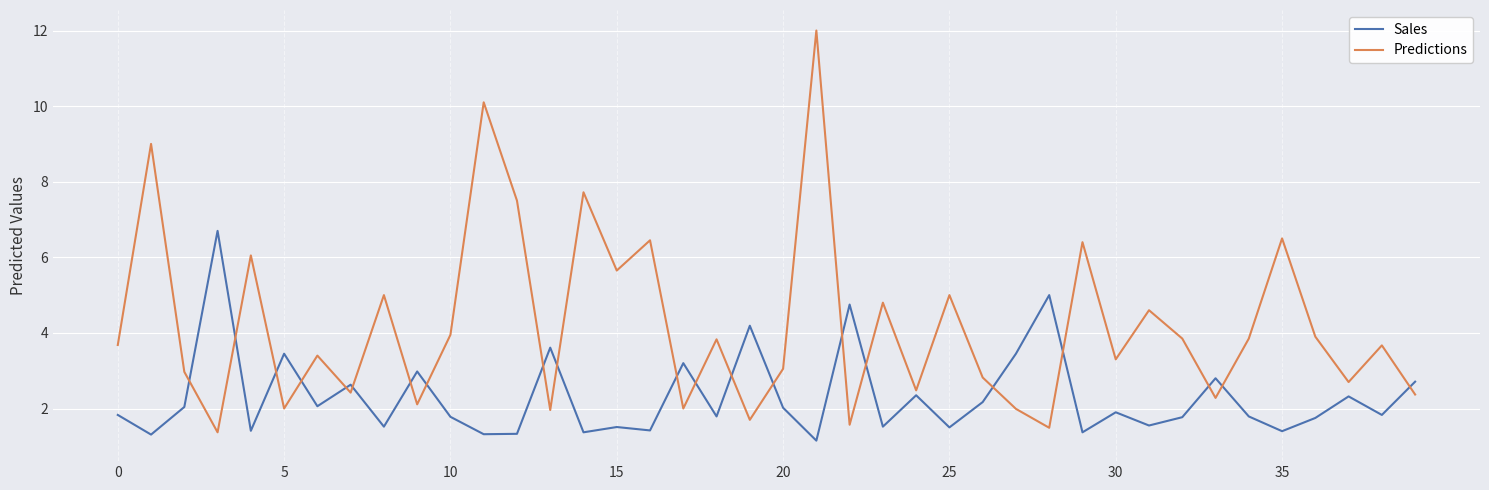

What is the highest value of the Predictions series?

12.0